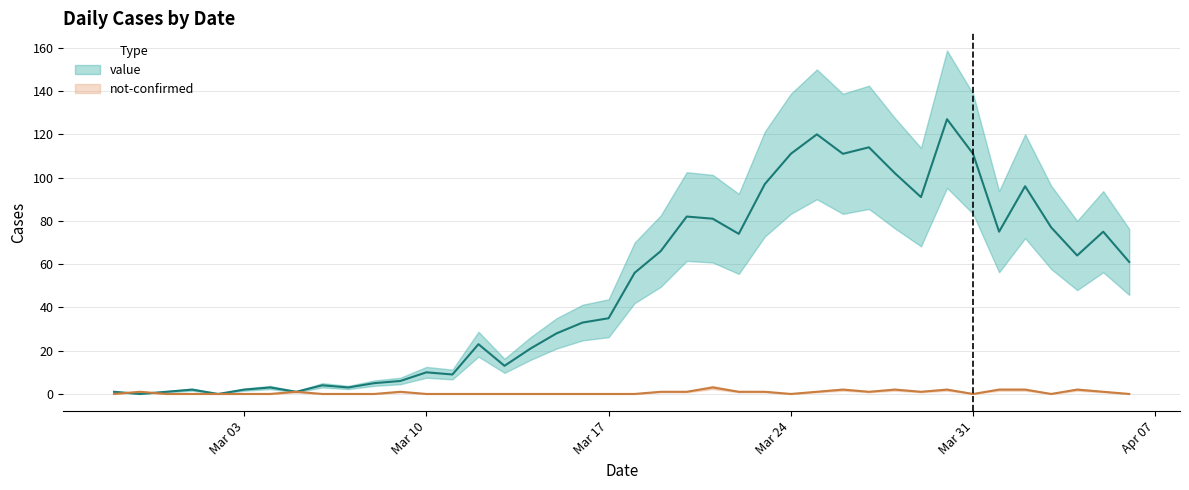

What is the difference between the second highest and second lowest values in the not-confirmed series?

2